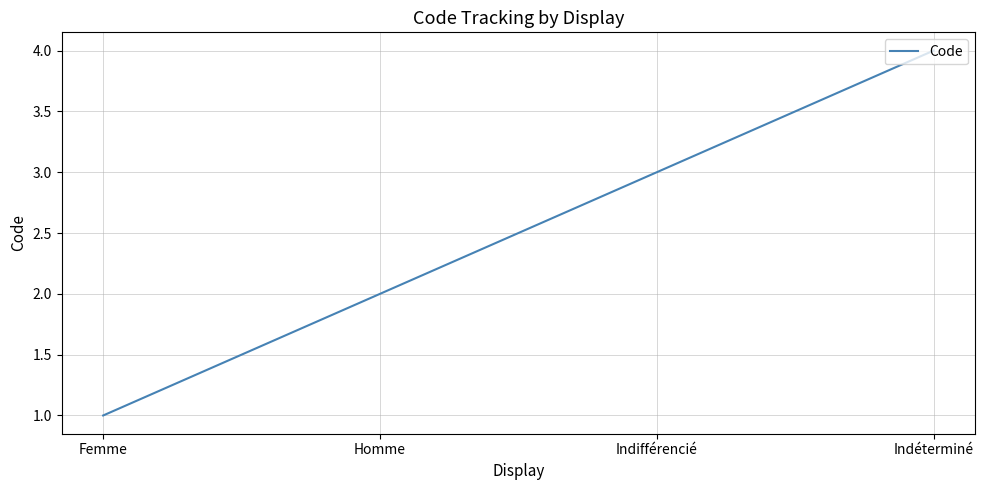

The chart shows a value of 4 at Indéterminé. True or false?

True